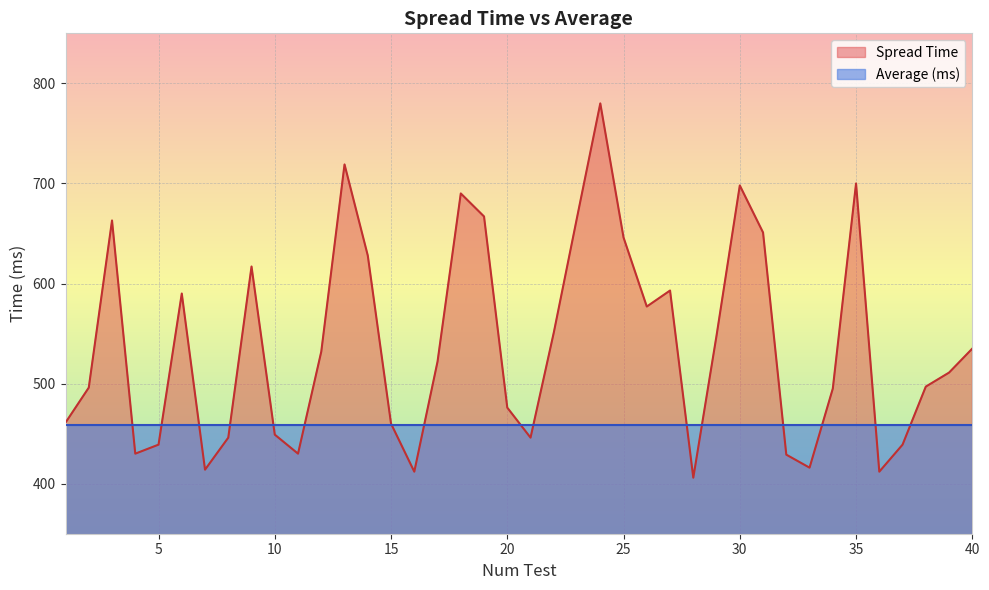

The chart shows a value of 767 at 37. True or false?

False